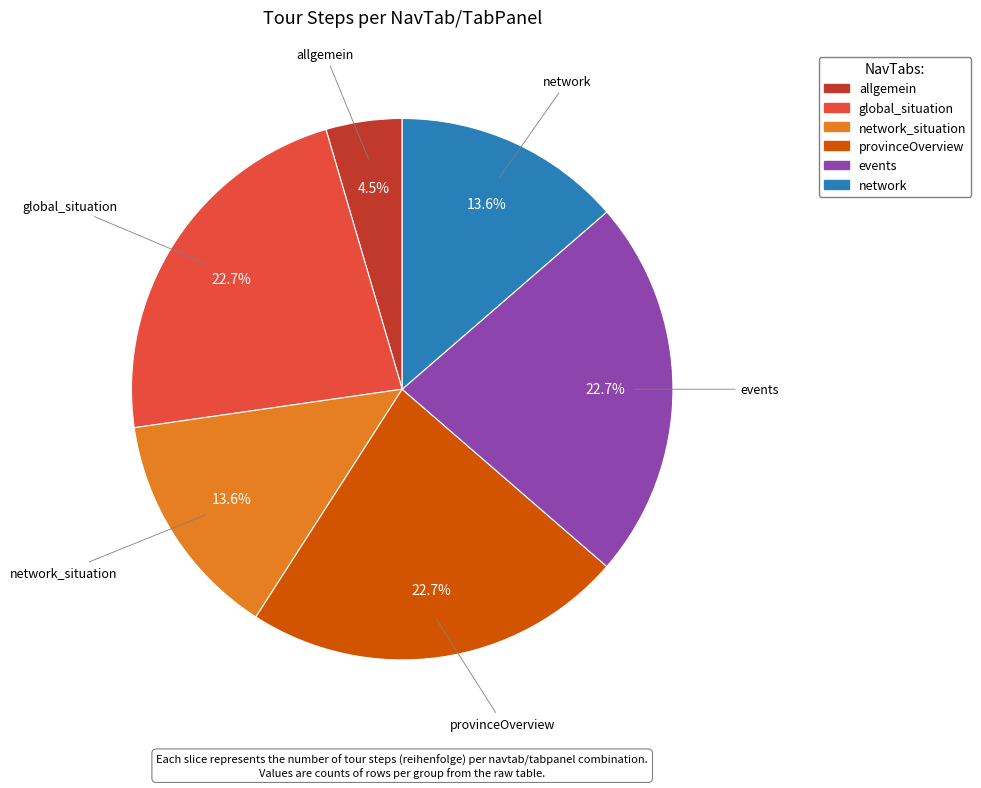

Is there any slice that represents more than half of the pie?

No